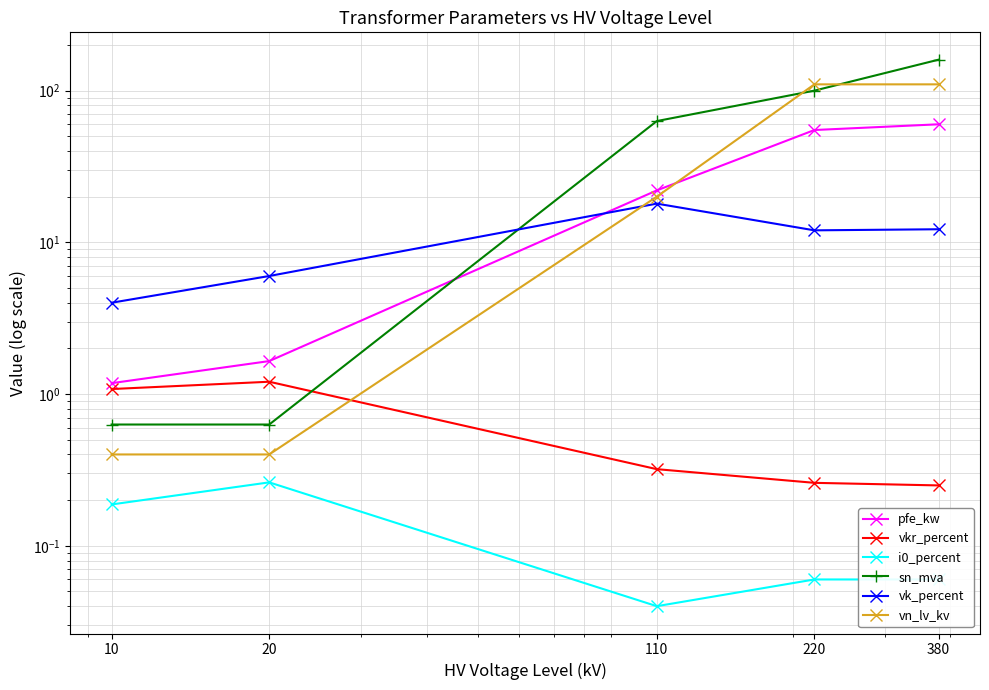

Is it true that vkr_percent equals 0.5 at 110?

False